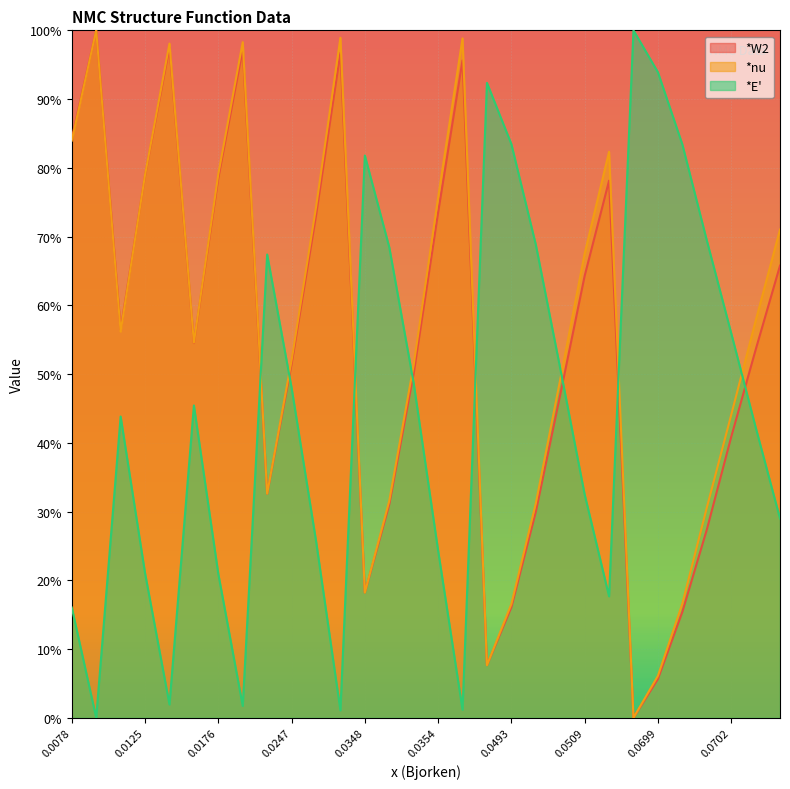

What is the label of the 14th point from the right?

0.0364